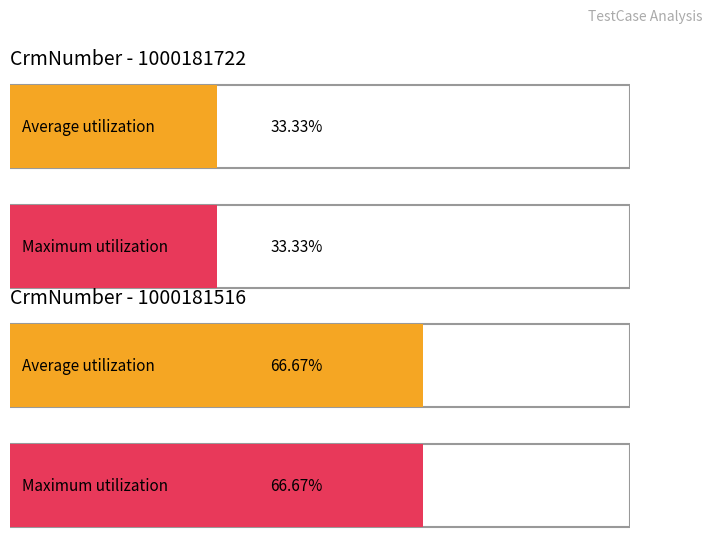

How many categories are shown in the chart?

2